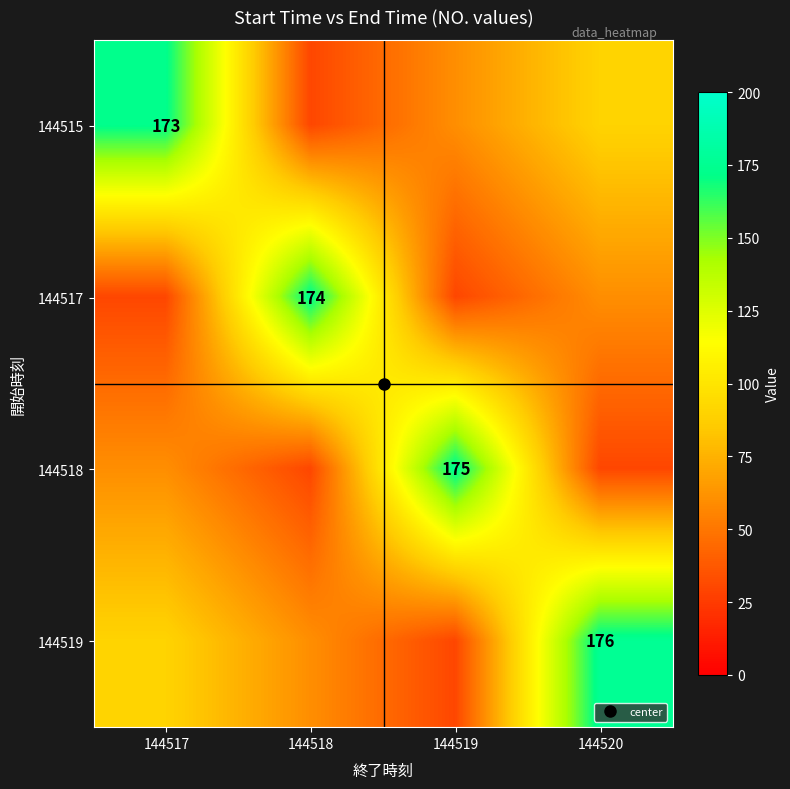

What is the spread (max minus min) of values at 144519?

145